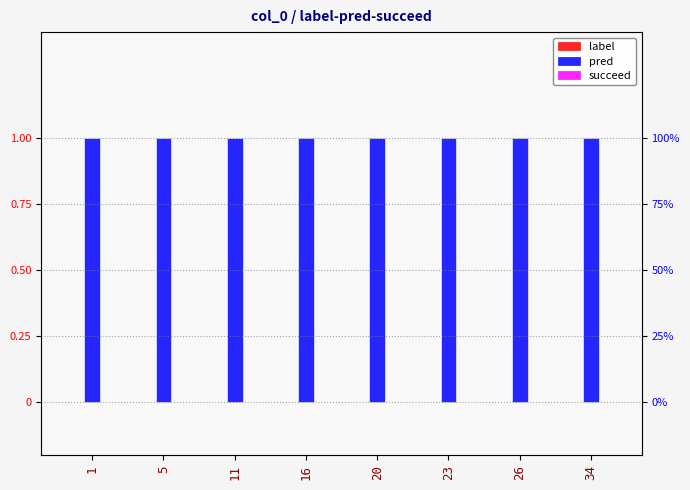

What is the spread (max minus min) of values at 20?

1